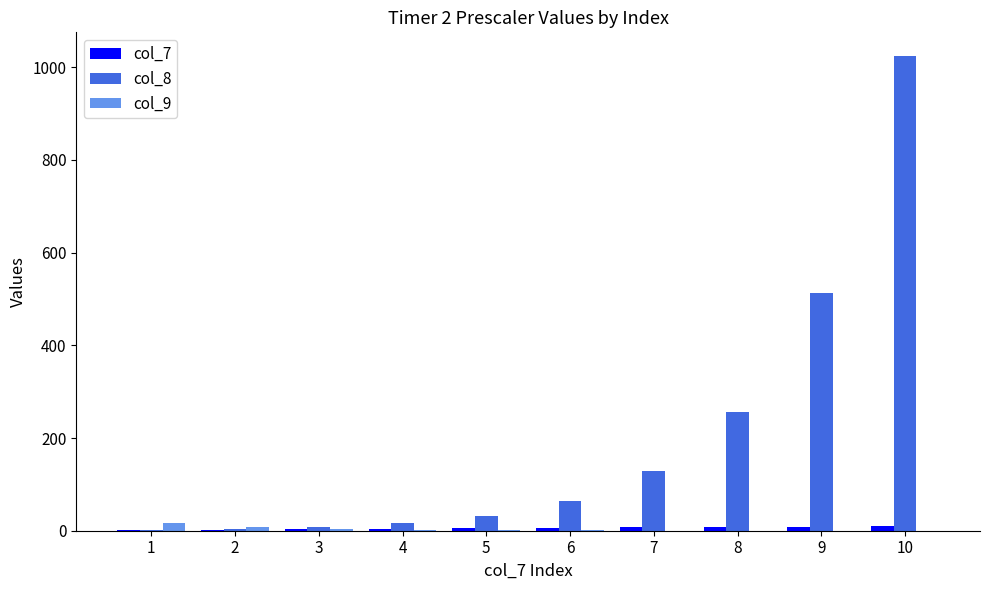

Which series has the largest total across all categories?

col_8